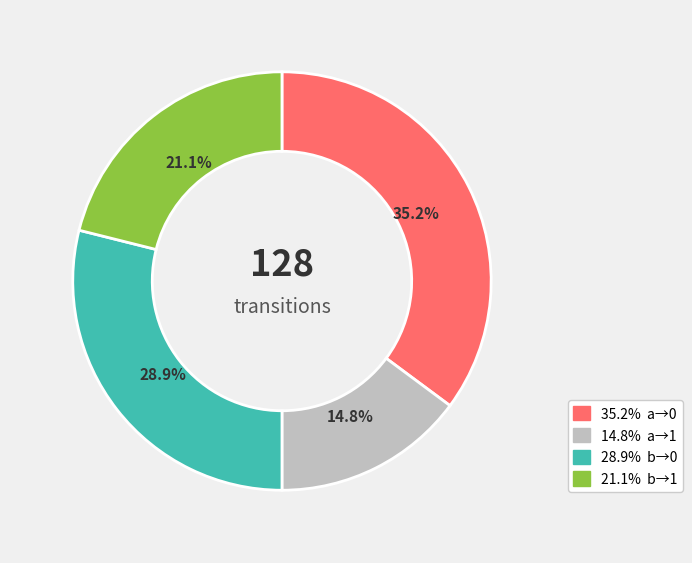

Does any single category account for the majority?

No